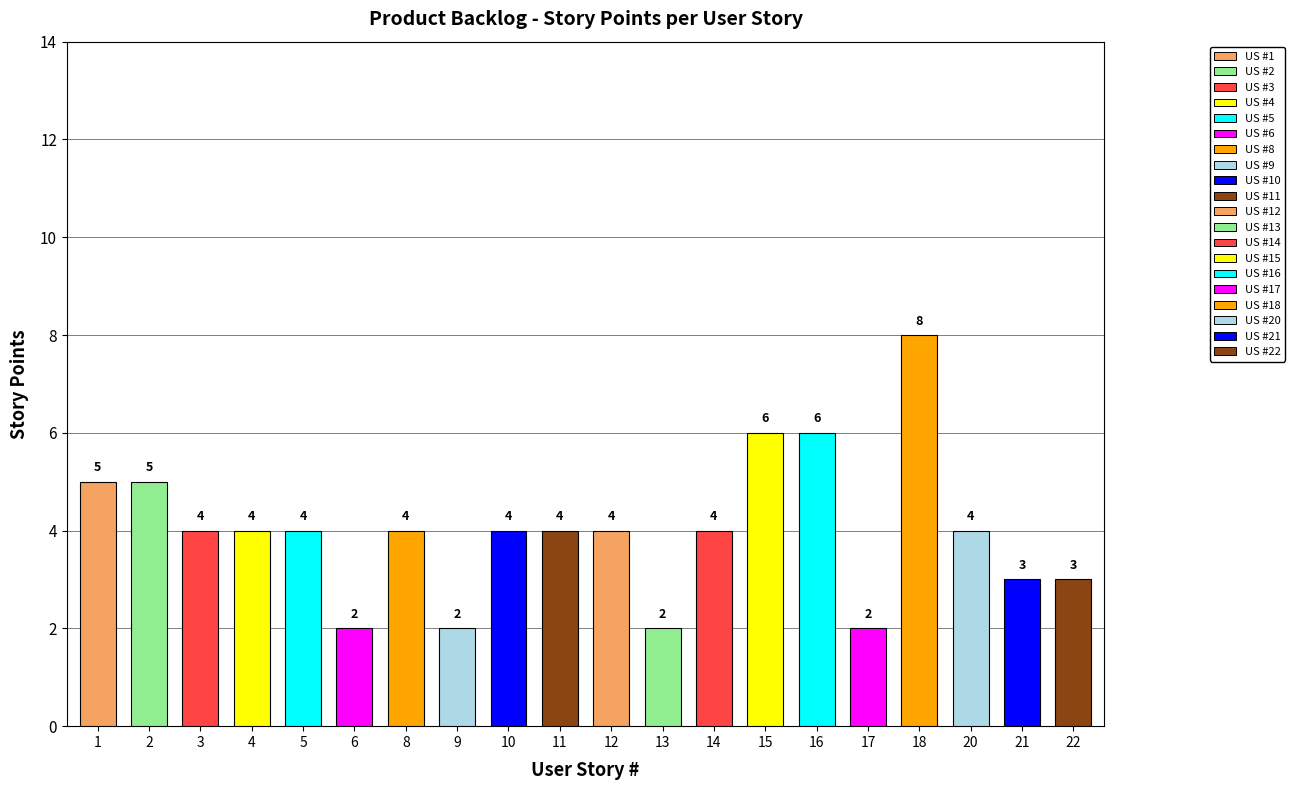

Reading left to right, transcribe all the data shown in this chart.

5	5	4	4	4	2	4	2	4	4	4	2	4	6	6	2	8	4	3	3